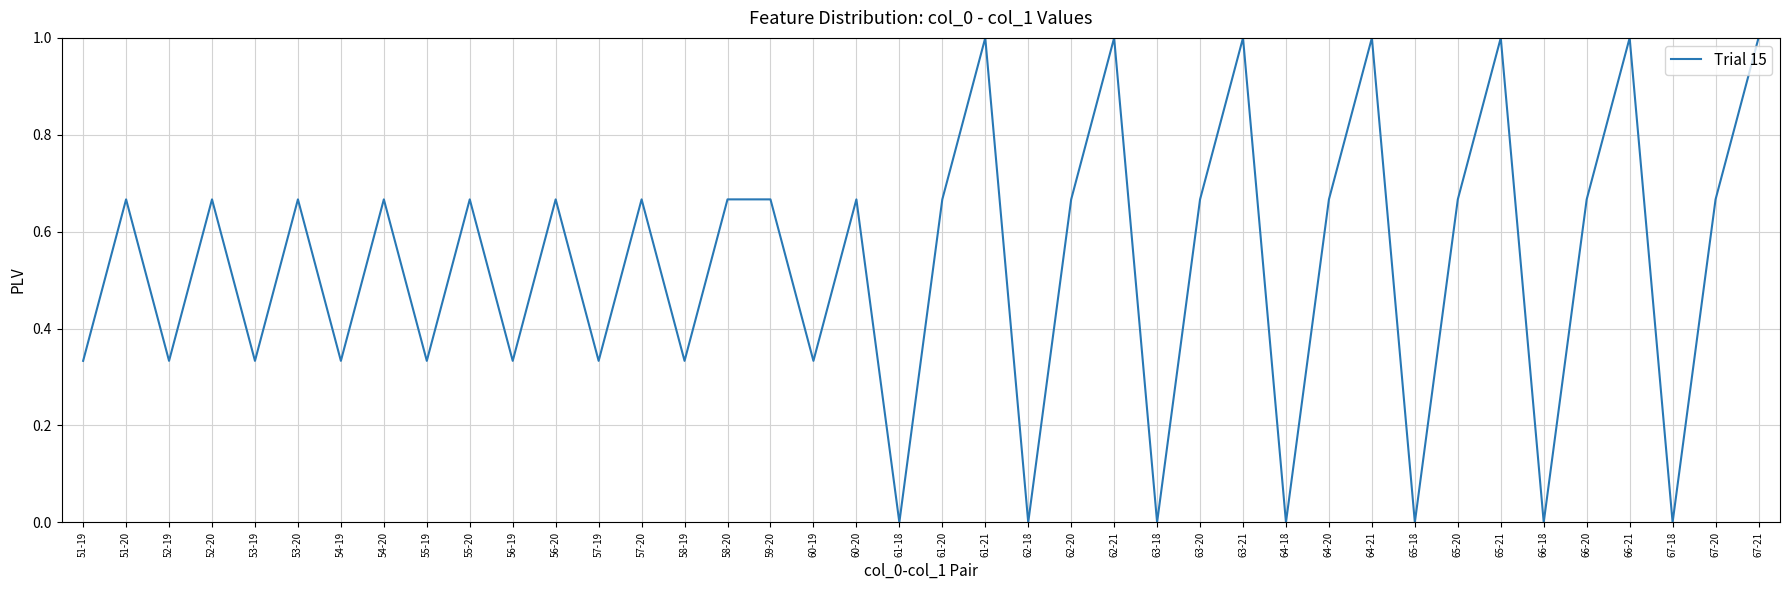

Is it true that the value at 64-18 is 0.6?

False